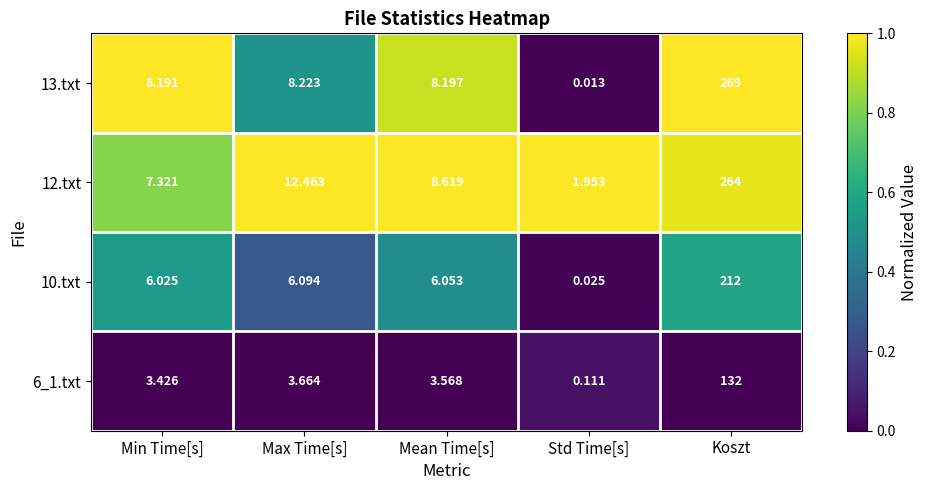

Which series has the largest total across all categories?

12.txt